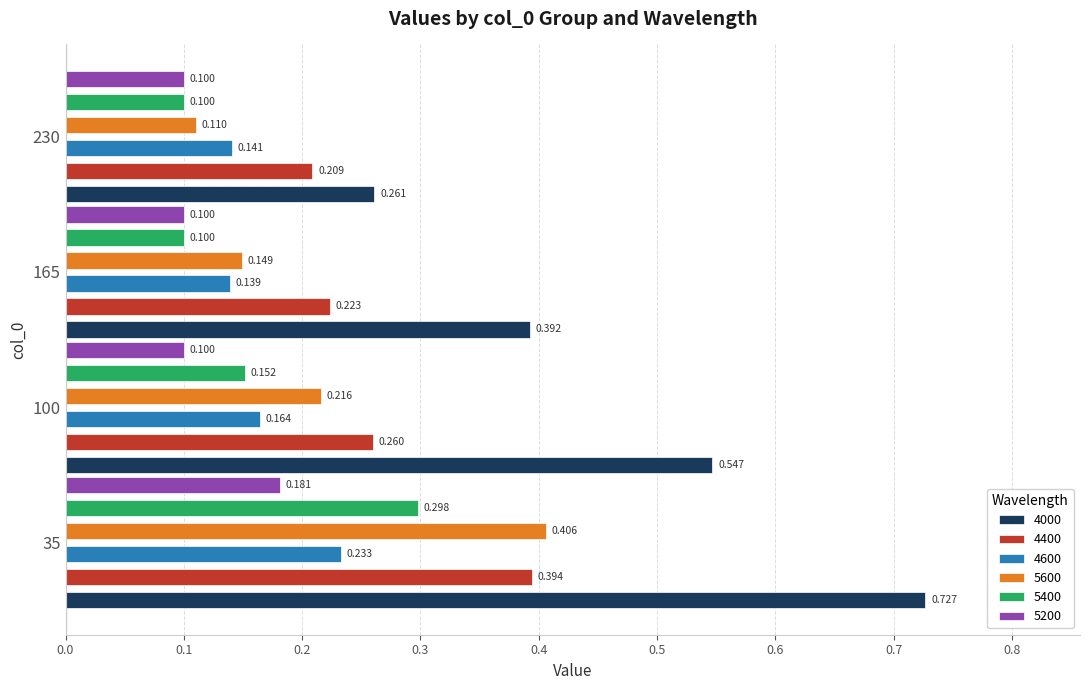

Reading left to right, what are all the values shown in this chart?

4000: 0.7	0.5	0.4	0.3
4400: 0.4	0.3	0.2	0.2
4600: 0.2	0.2	0.1	0.1
5600: 0.4	0.2	0.1	0.1
5400: 0.3	0.2	0.1	0.1
5200: 0.2	0.1	0.1	0.1